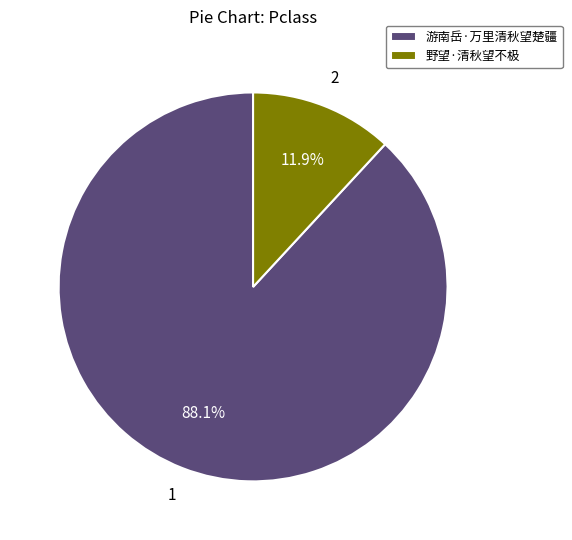

What is the ratio of the value at 游南岳·万里清秋望楚疆 to the value at 野望·清秋望不极?

7.4